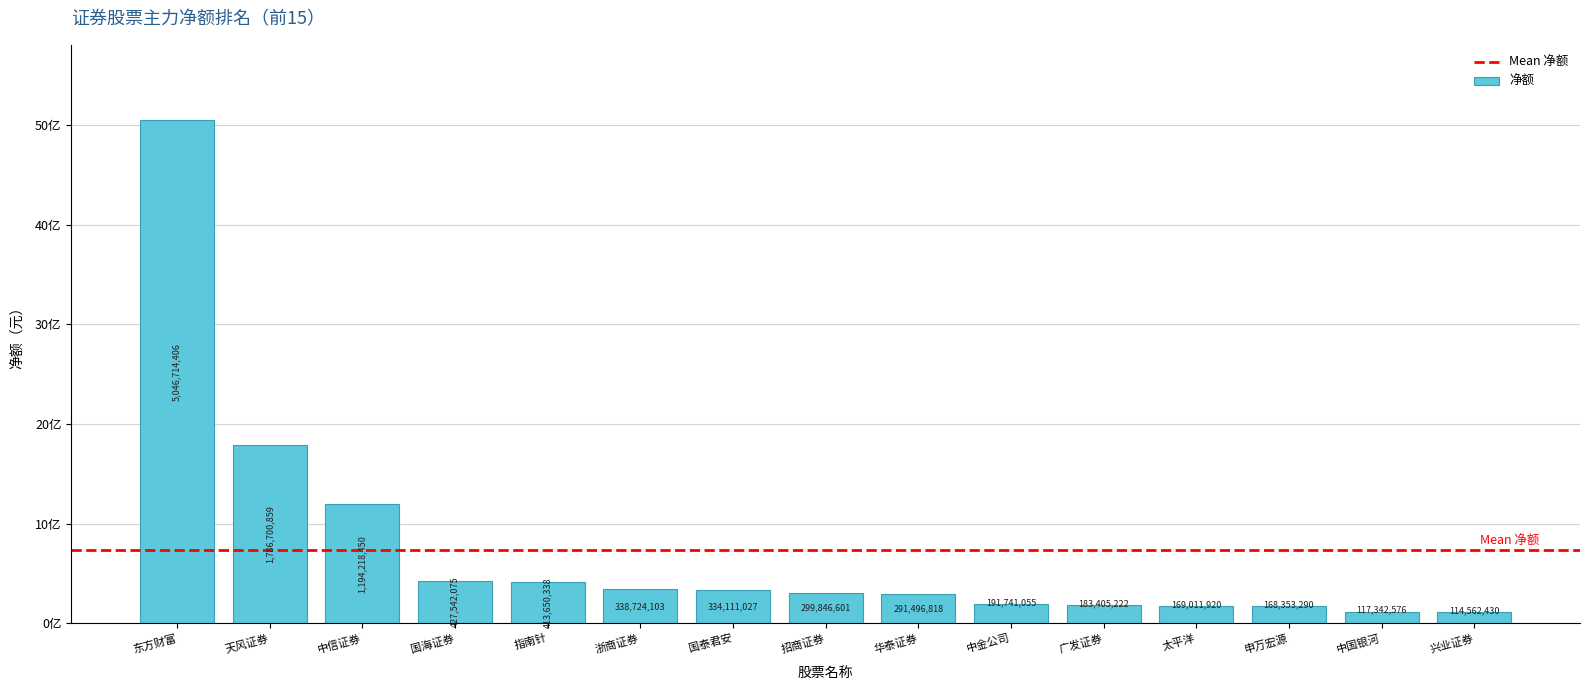

What is the change in value from 国泰君安 to 太平洋?

-165099107